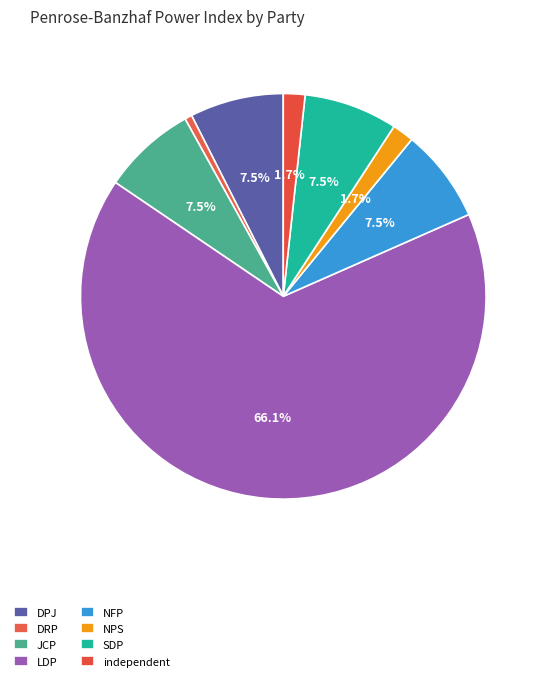

What percentage is the NPS slice, to the nearest percent?

2%